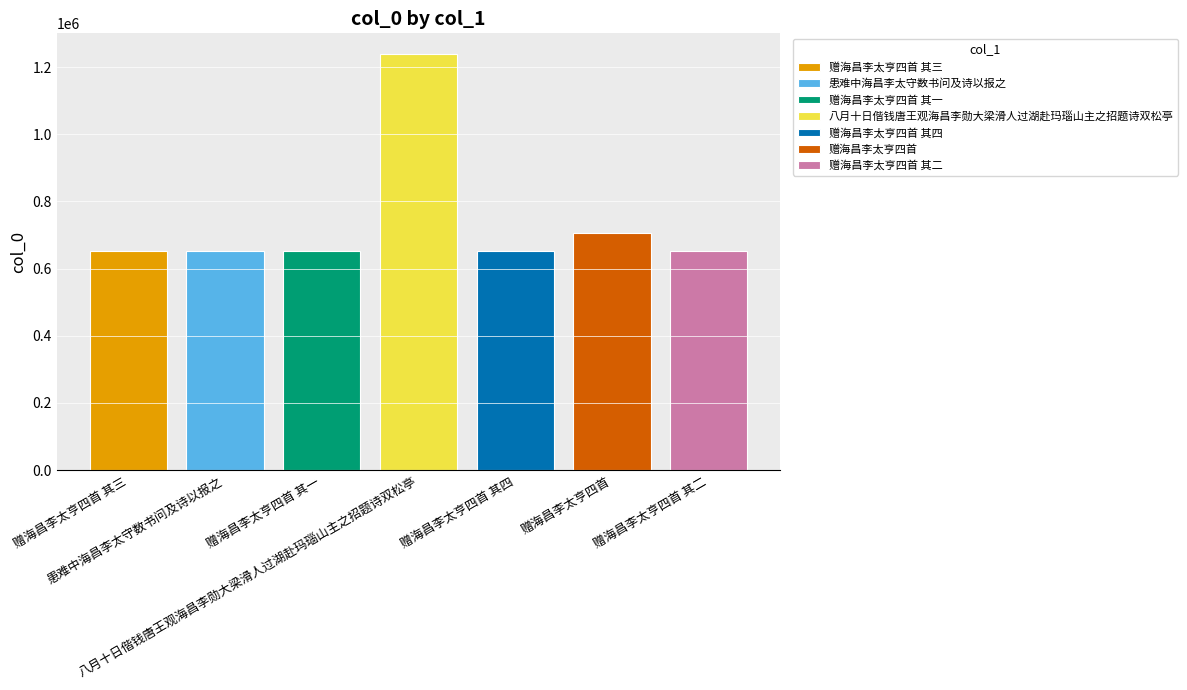

What is the minimum value shown in the chart?

651723